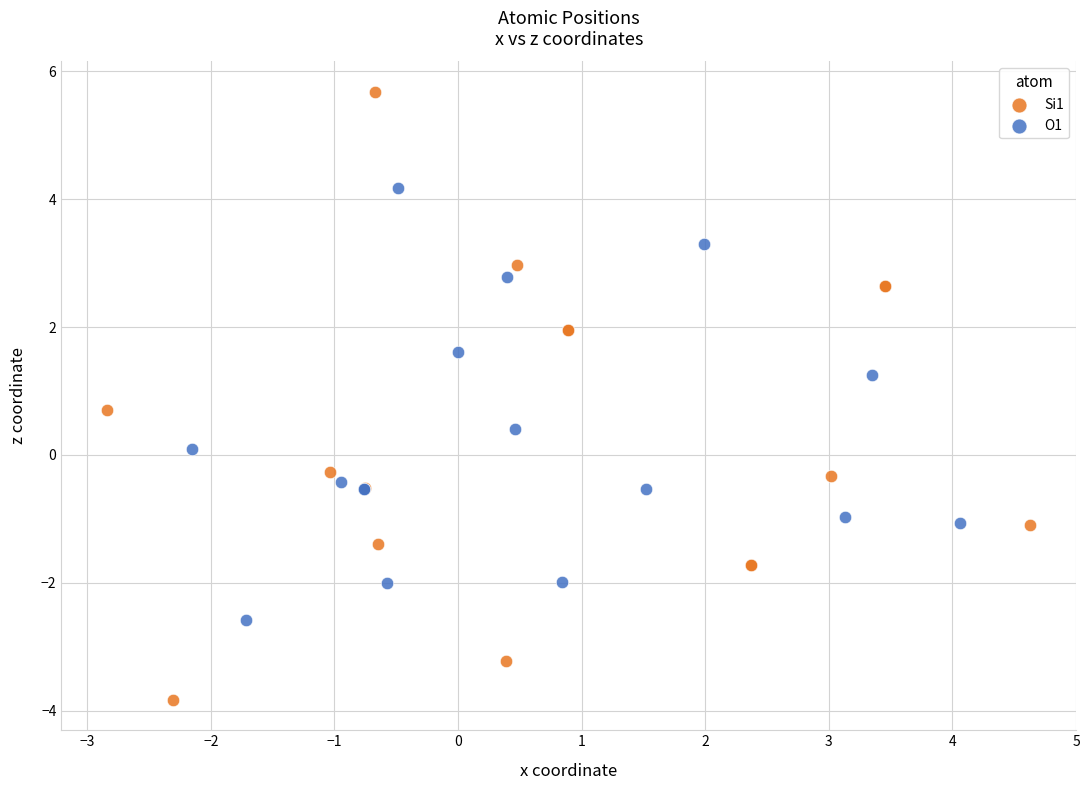

Which series contains the lowest Y value?

Si1